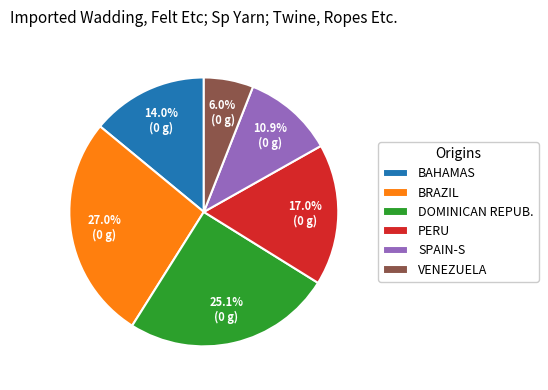

To the nearest percent, what is the average slice percentage?

17%